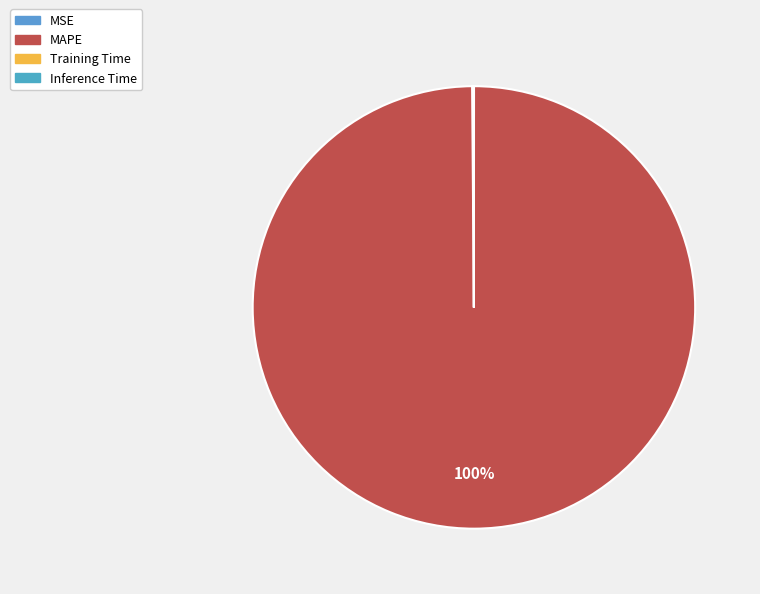

Does MSE account for over 50% of the chart?

No